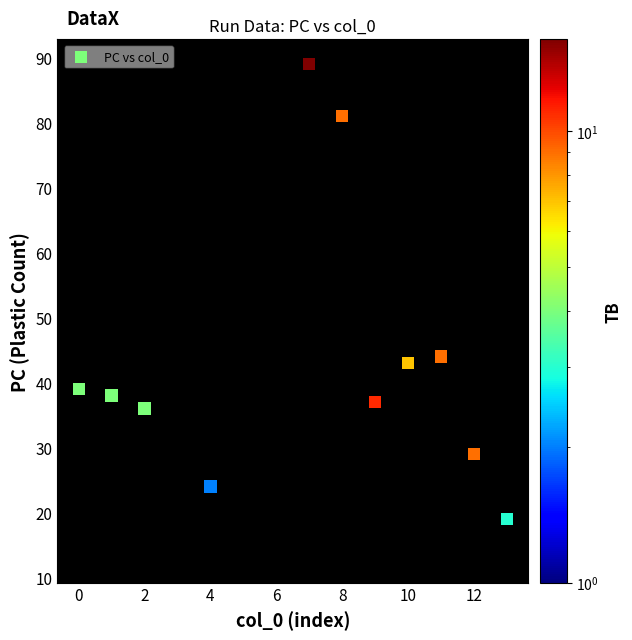

What is the range of Y values (max minus min)?

76